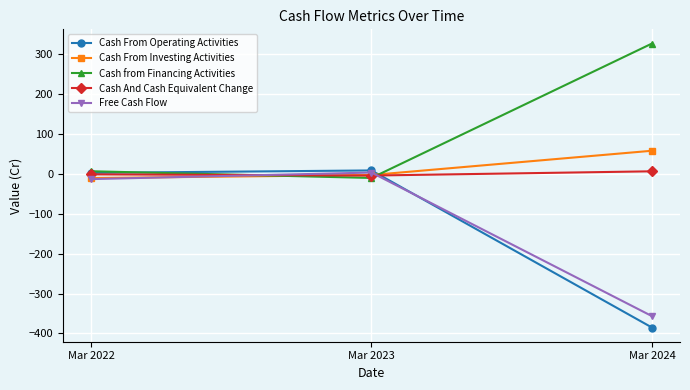

What is the sum of all Cash From Investing Activities values?

45.0